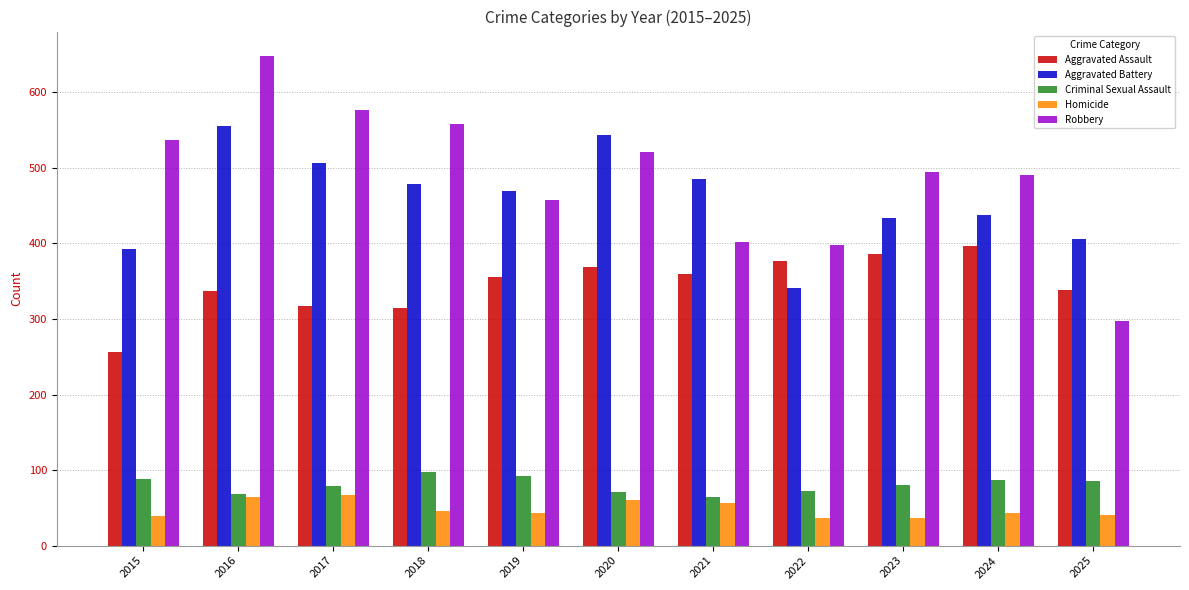

At which category is the sum across all series the highest?

2016